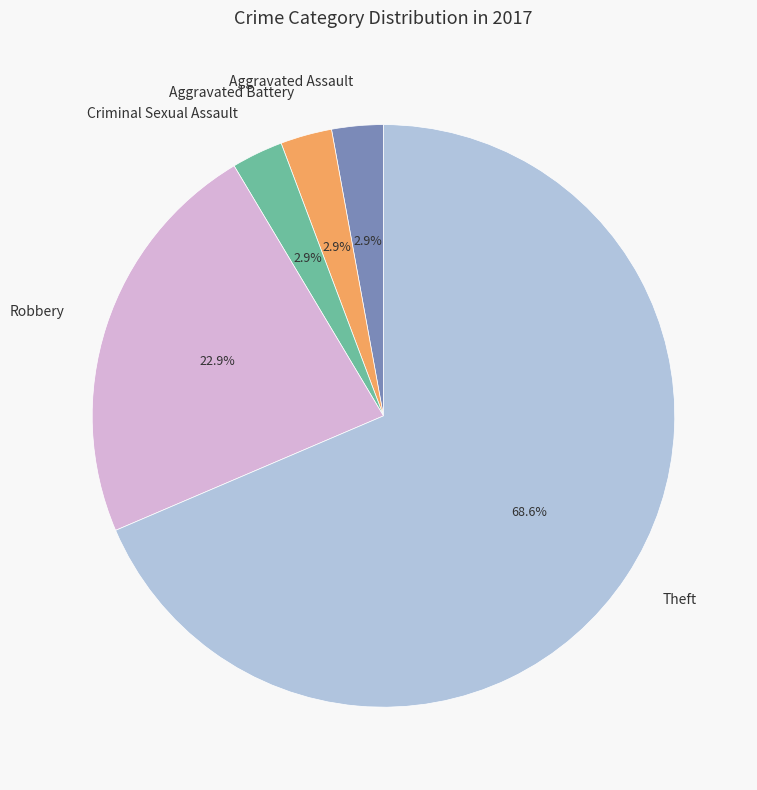

What portion of the pie excludes Robbery?

77.1%